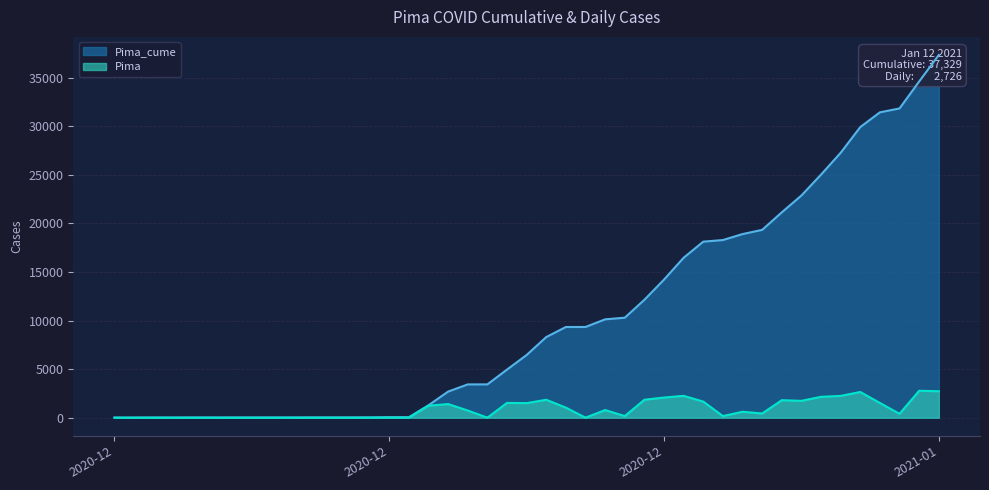

Rank the series at 2020-12-27 from lowest to highest value.

Pima, Pima_cume